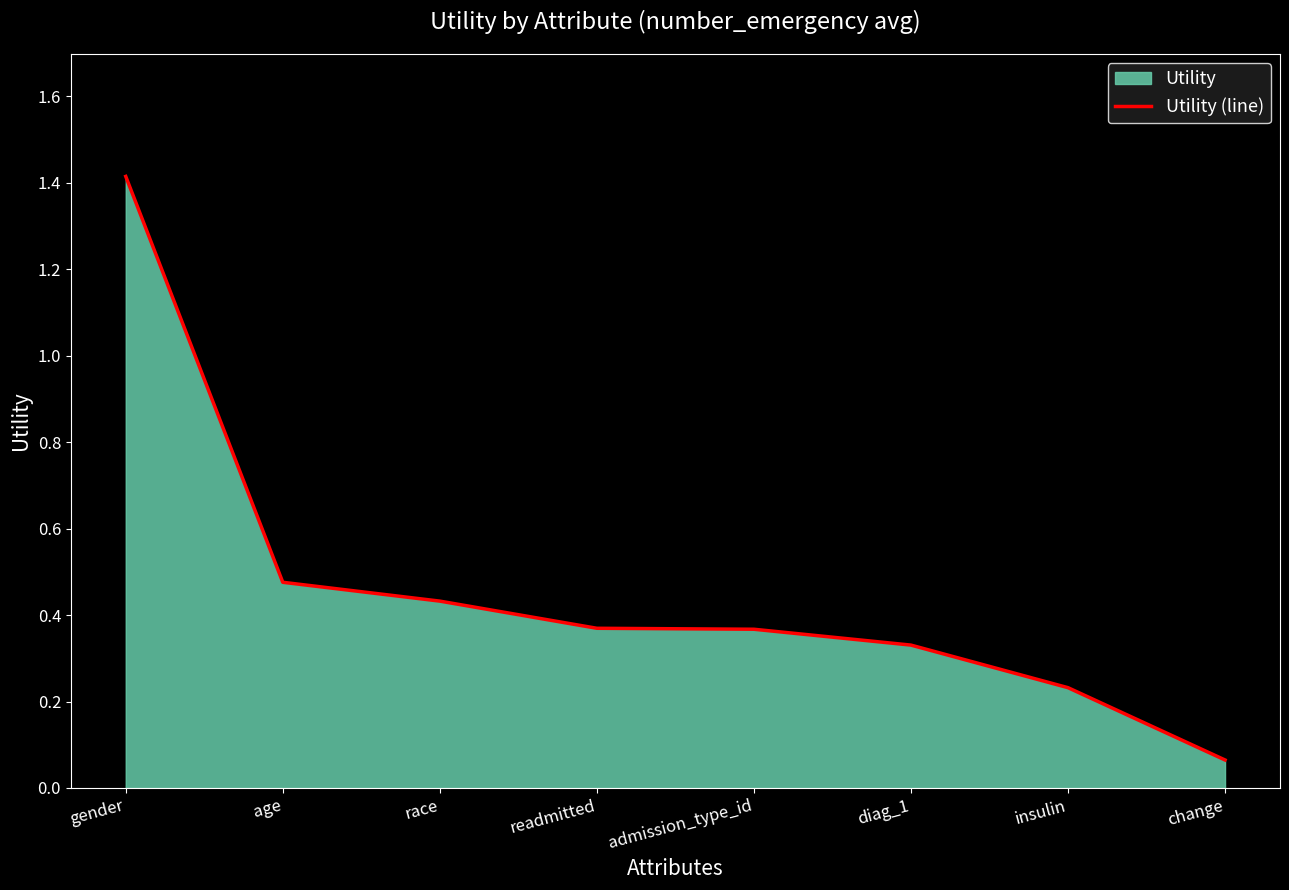

Where is the data nearest to the value 0?

change